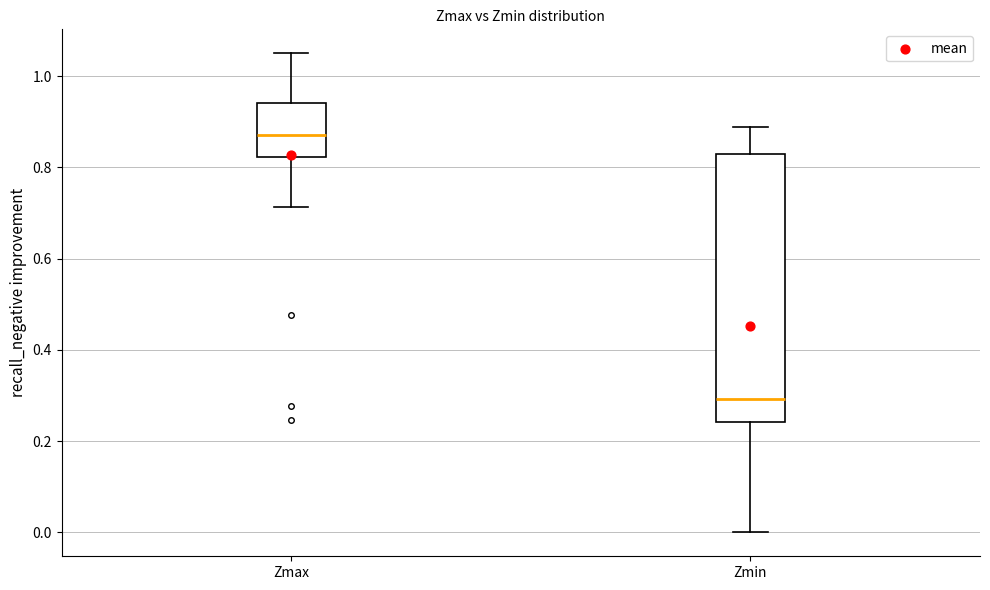

Reading left to right, read every box against the y-axis: the position of its median line, the range the box covers, and the ends of its whiskers. The values are not printed on the chart, so give them approximately, as read against the axis.

Zmax: median 0.88, box 0.82 to 0.94, whiskers 0.72 to 1.06
Zmin: median 0.30, box 0.24 to 0.82, whiskers 0.00 to 0.88